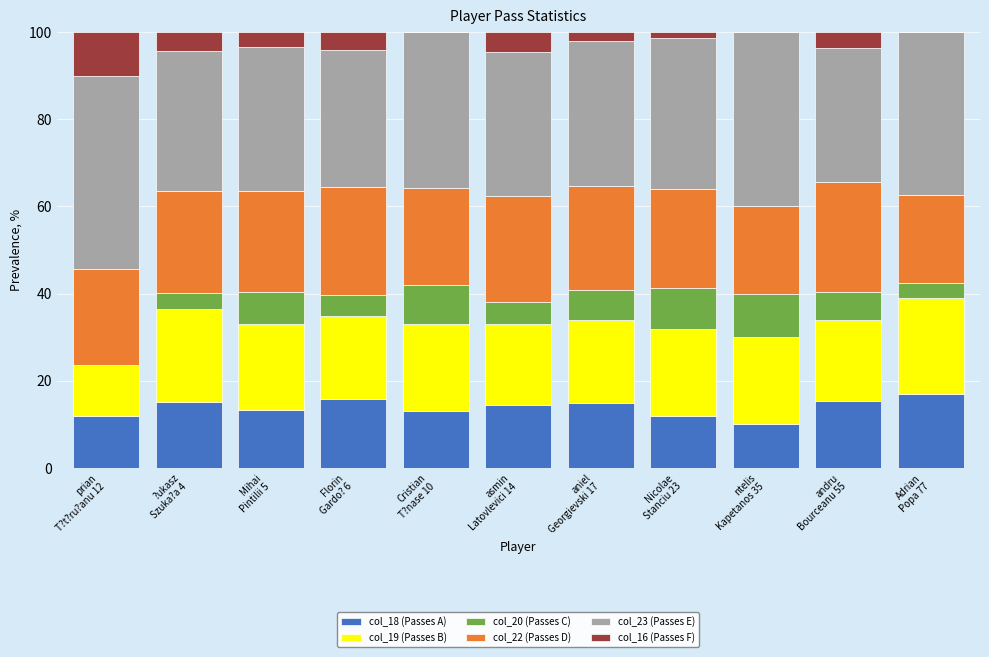

What is the maximum value for col_18 (Passes A)?

16.9